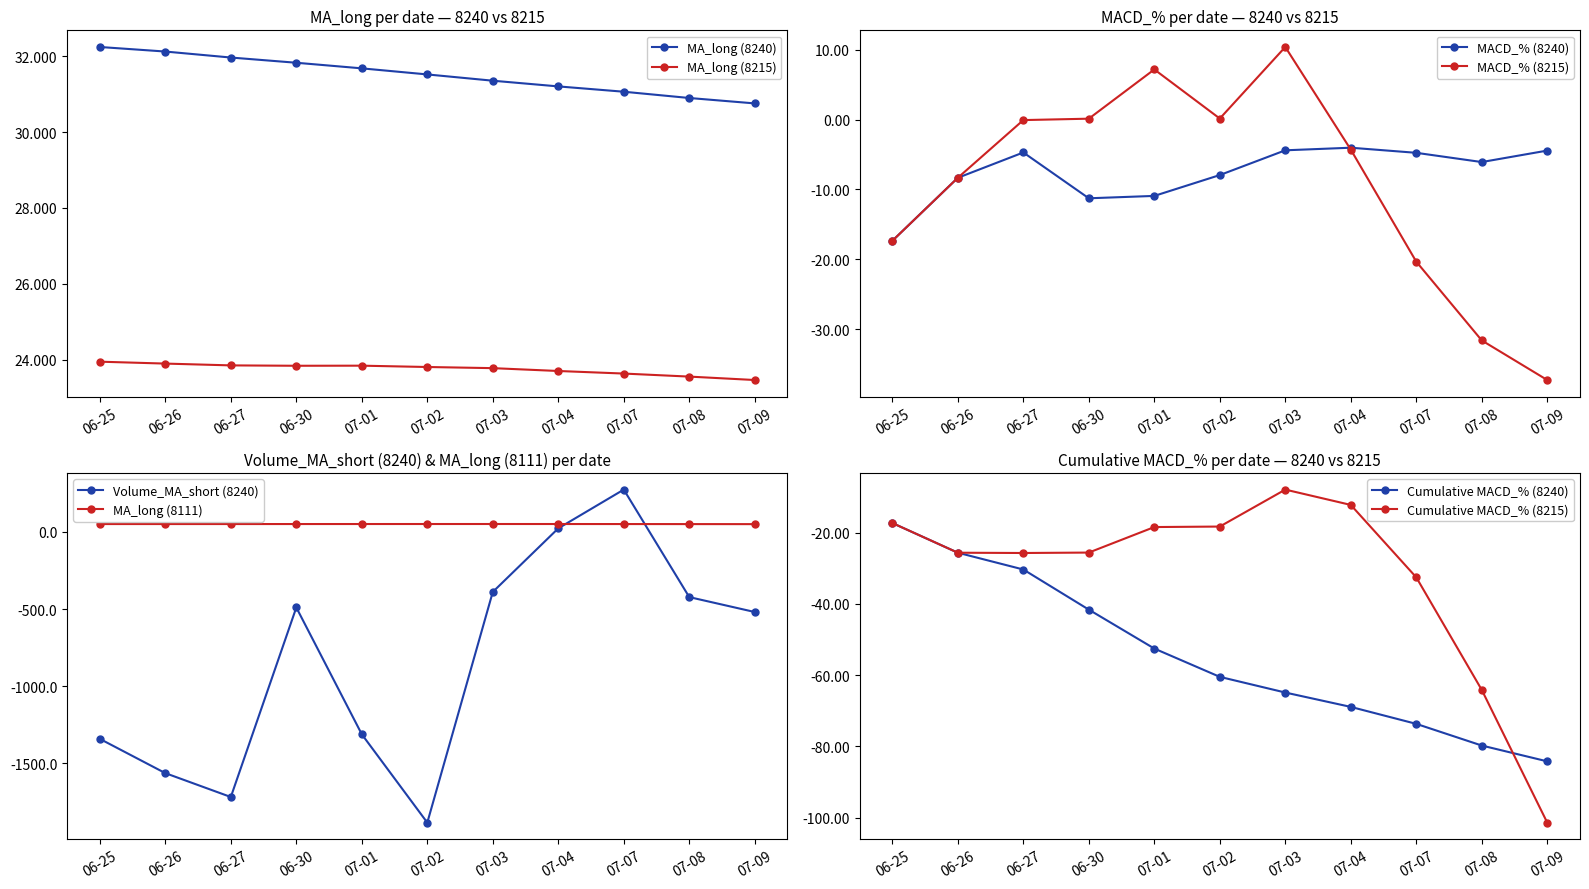

Is it true that MA_long (8240) equals 48.8 at 07-04?

False